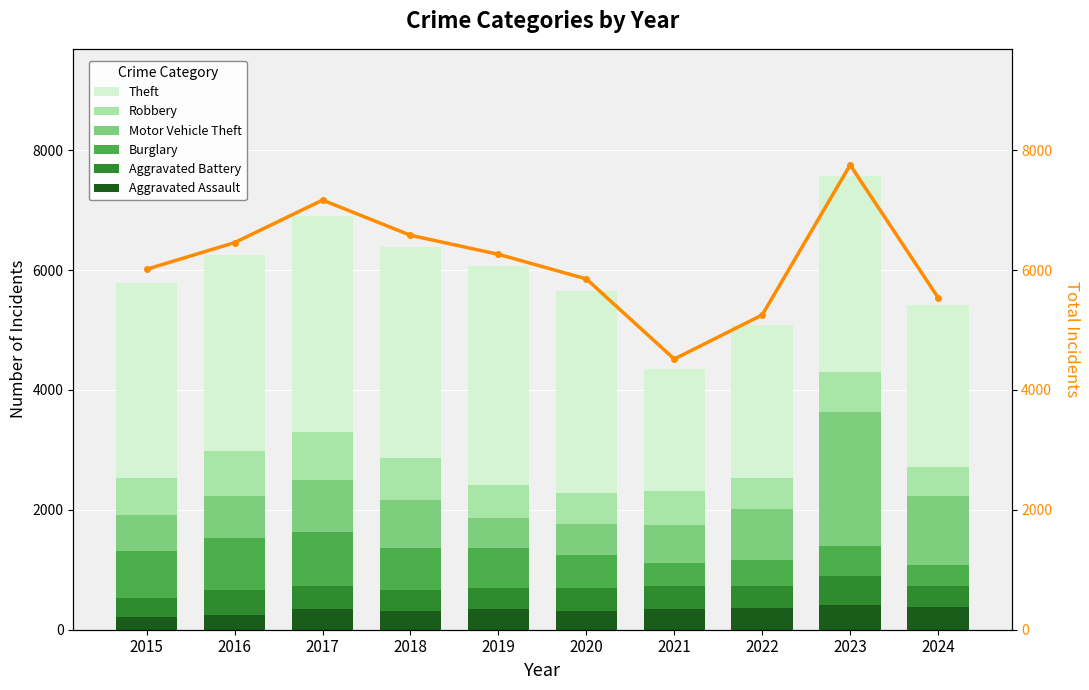

What value does the Burglary series have at 2023?

503